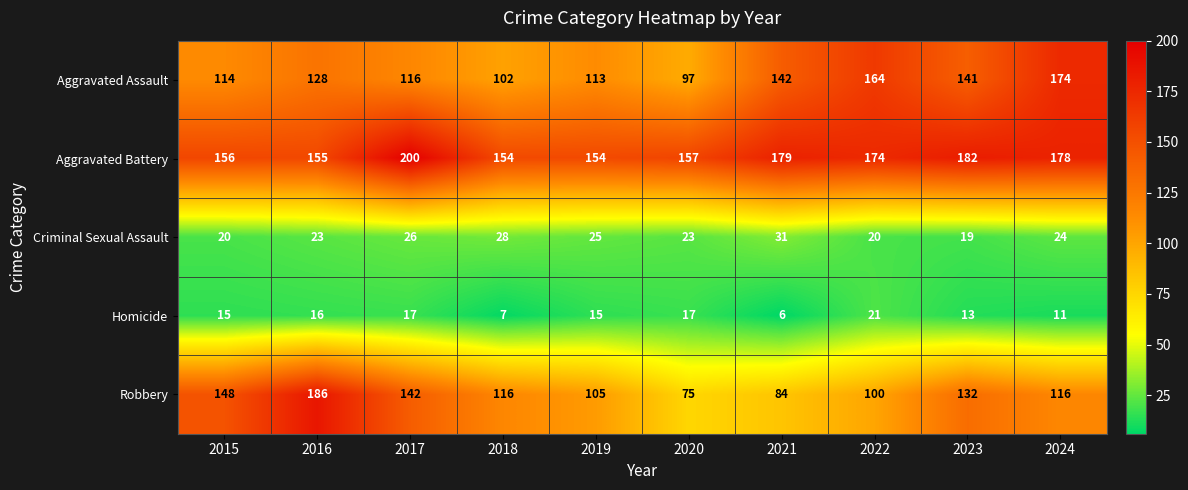

List the series in order of their peak value, highest first.

Aggravated Battery, Robbery, Aggravated Assault, Criminal Sexual Assault, Homicide